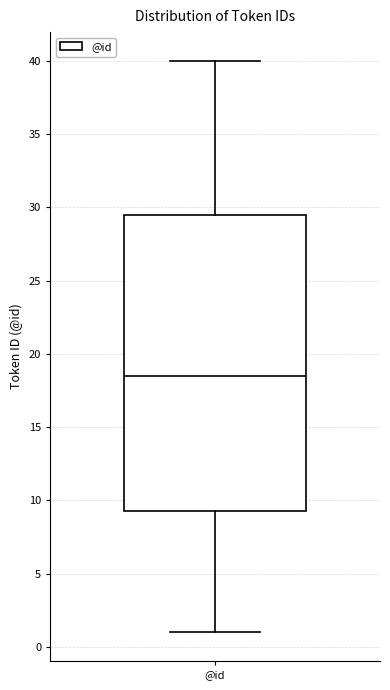

Transcribe this box plot: give where the median line is, the range the box spans, and where the two whiskers end, as read against the y-axis. The values are not printed on the chart, so give them approximately, as read against the axis.

median 18.5, box 9.5 to 29.5, whiskers 1.0 to 40.0